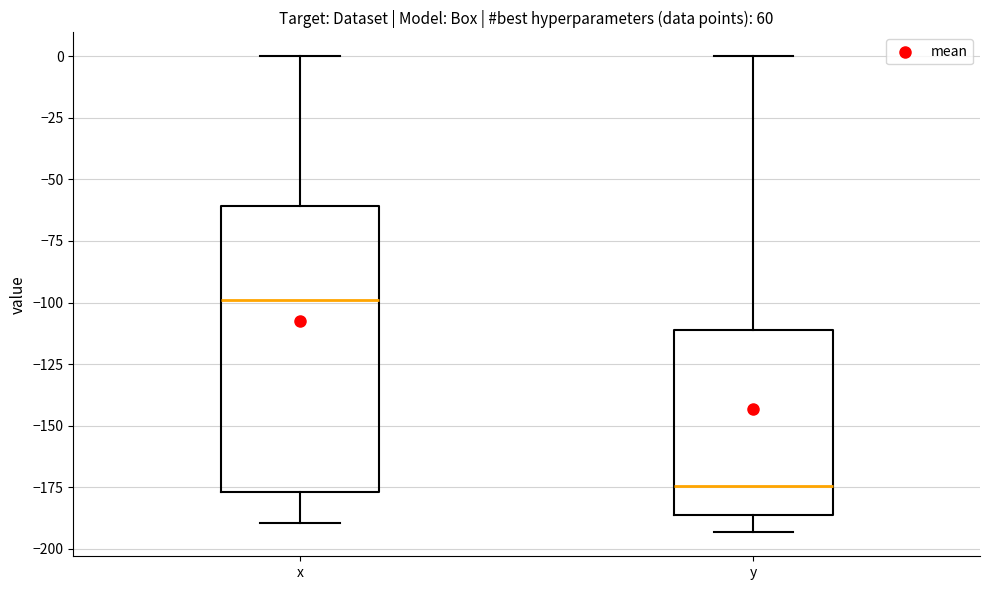

Reading left to right, read every box against the y-axis: the position of its median line, the range the box covers, and the ends of its whiskers. The values are not printed on the chart, so give them approximately, as read against the axis.

x: median -100, box -175 to -60, whiskers -190 to 0
y: median -175, box -185 to -110, whiskers -195 to 0